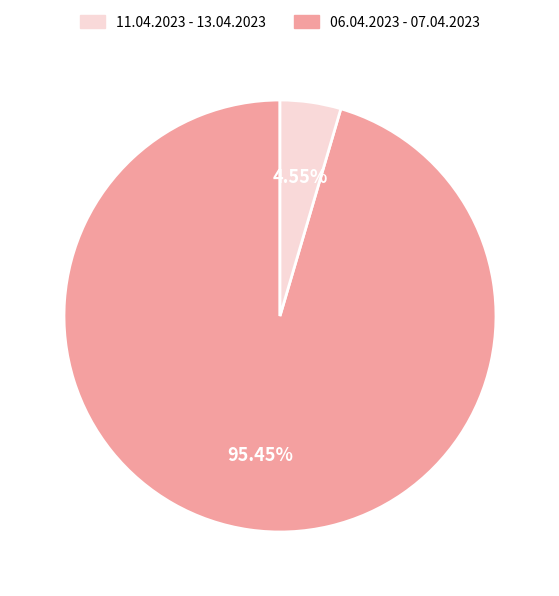

Is there a majority slice in this chart?

Yes